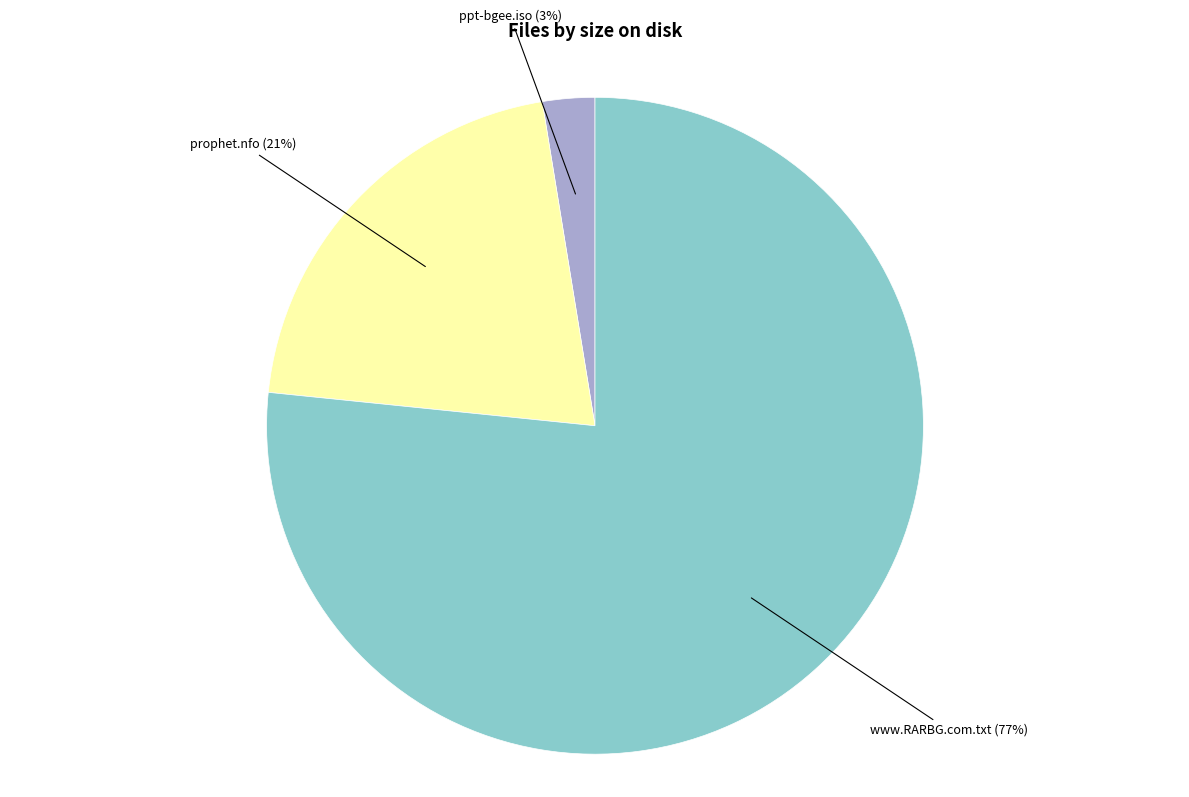

Is there any slice that represents more than half of the pie?

Yes